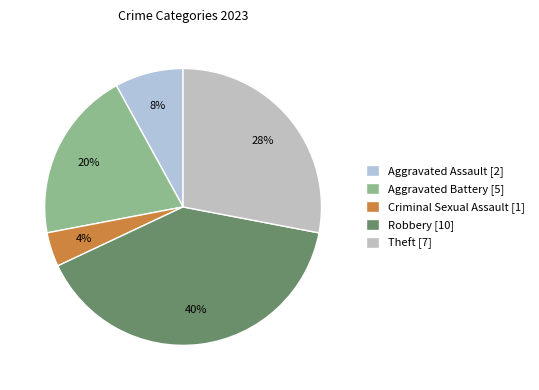

How many segments does this pie chart have?

5